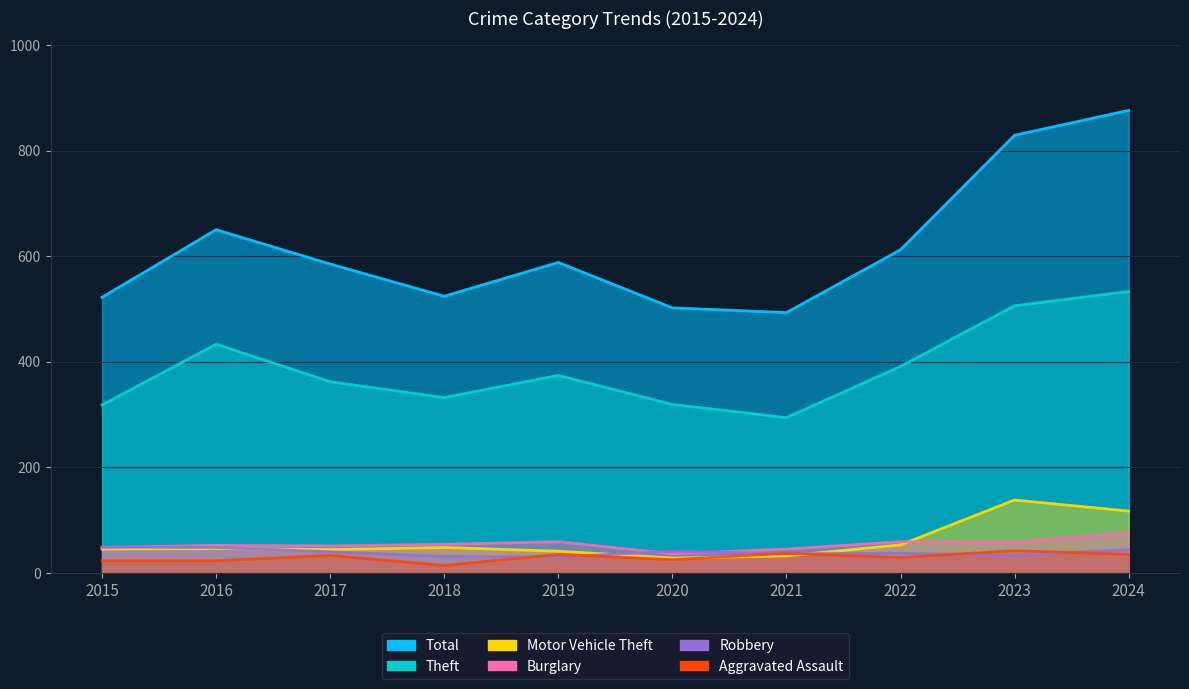

In Total, how many points are higher than both neighbors (excluding endpoints)?

2